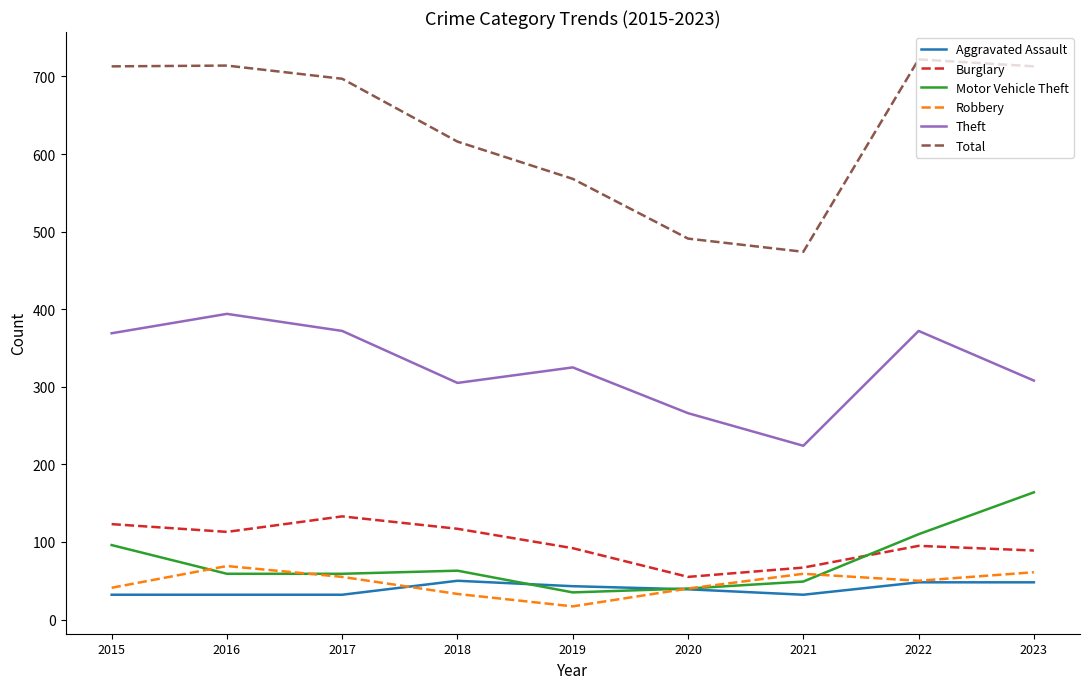

What is the difference between the maximum and minimum values in the Robbery series?

52